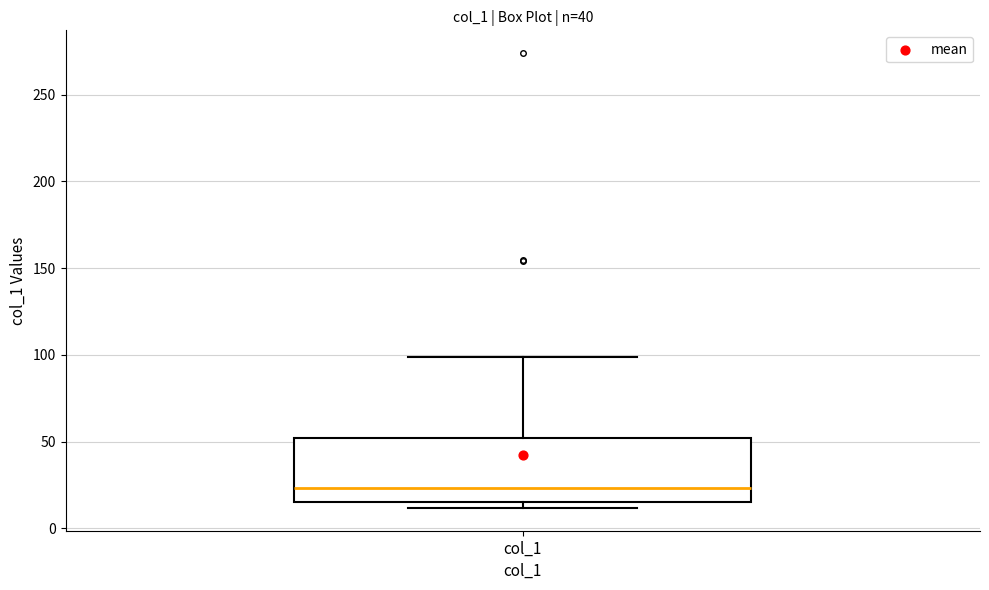

Read this box plot against the y-axis: the position of the median line, the range covered by the box, and the ends of both whiskers. The values are not printed on the chart, so give them approximately, as read against the axis.

median 25, box 15 to 50, whiskers 10 to 100